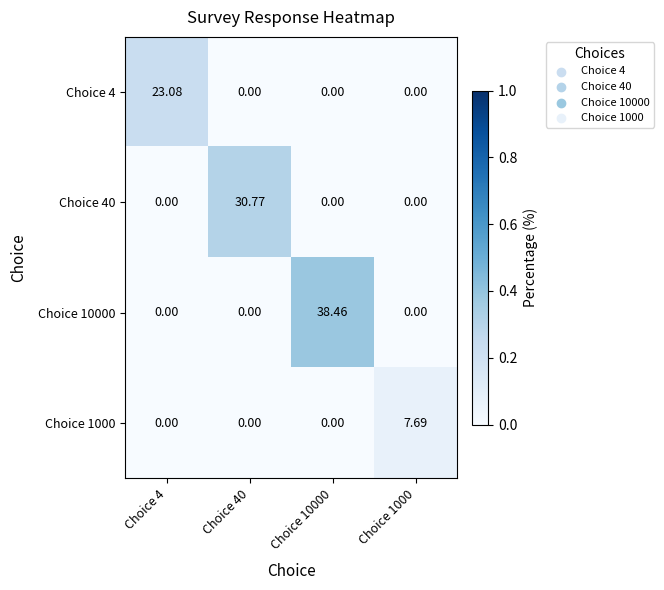

What is the maximum value shown in the chart?

38.5